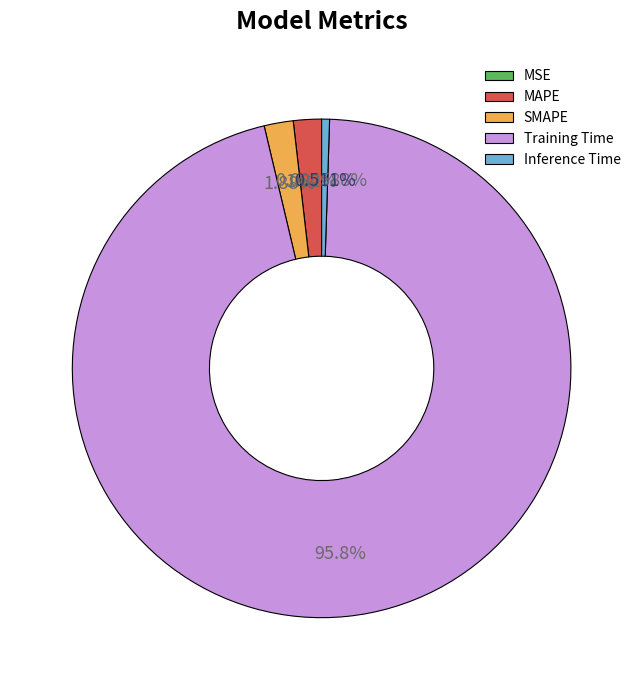

To the nearest percent, what is the average slice percentage?

20%